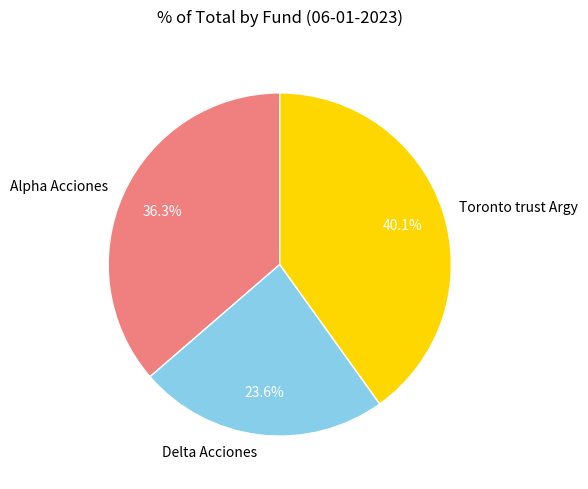

How much of the chart is everything except Delta Acciones?

76.4%